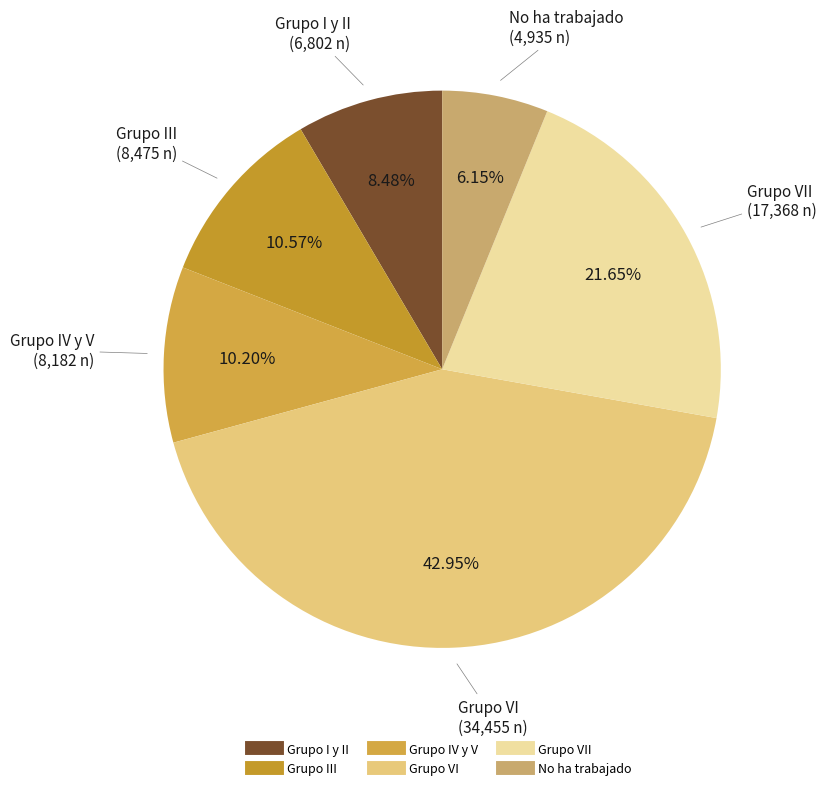

How many segments does this pie chart have?

6